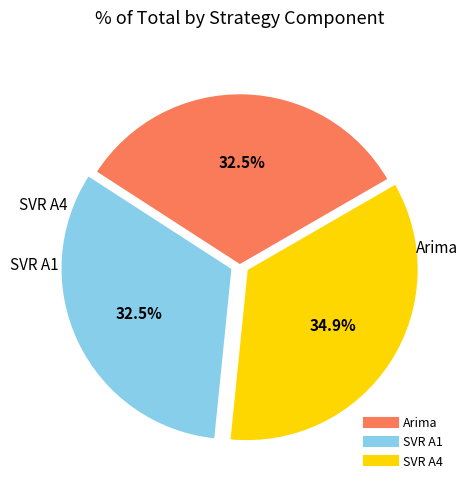

Which slice is the largest?

SVR A4